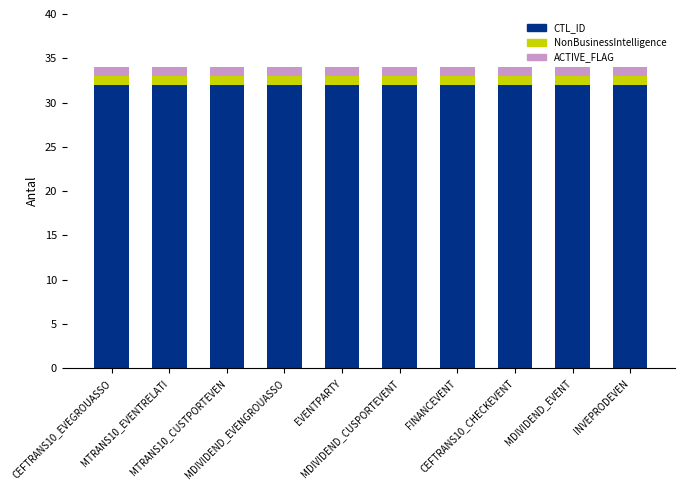

What is the lowest value of the CTL_ID series?

32